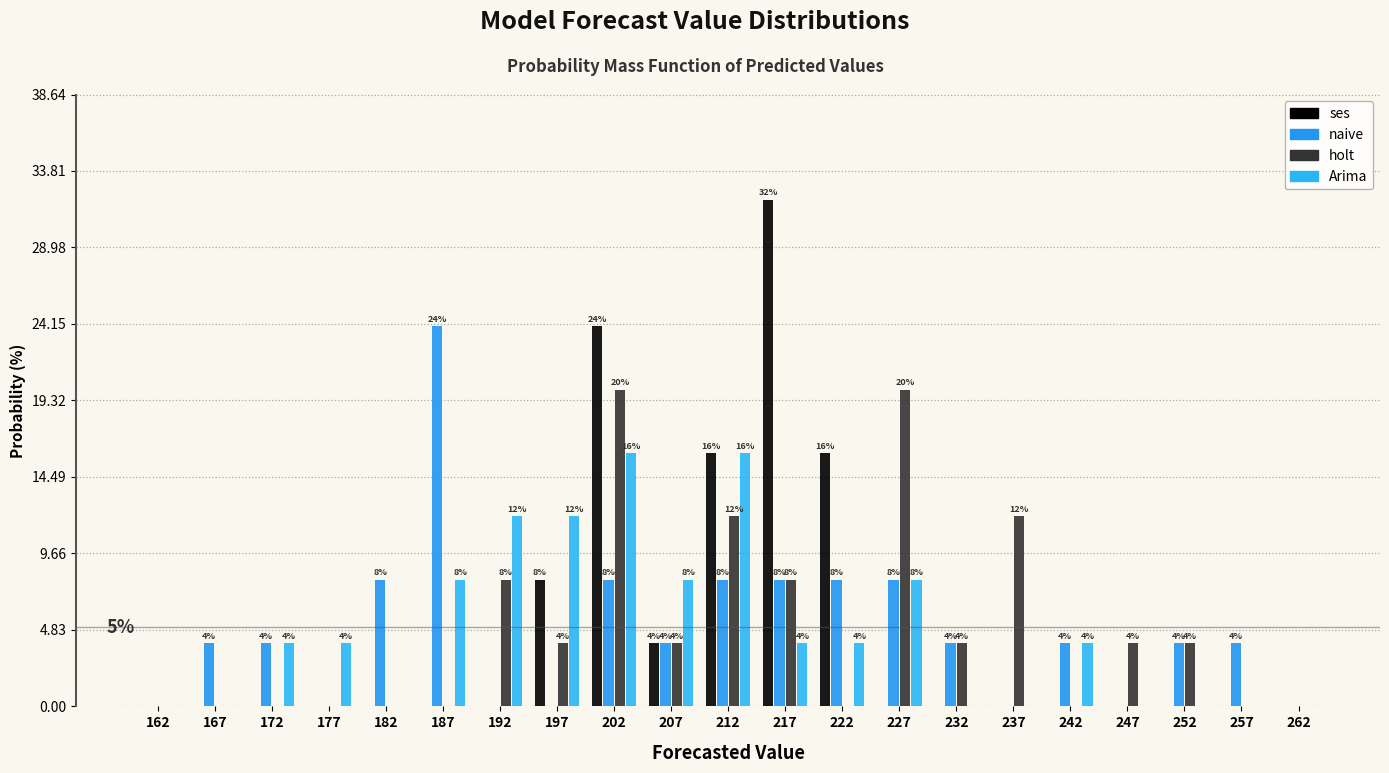

In the ses series, which range on the x-axis has the tallest bar?

215 to 220